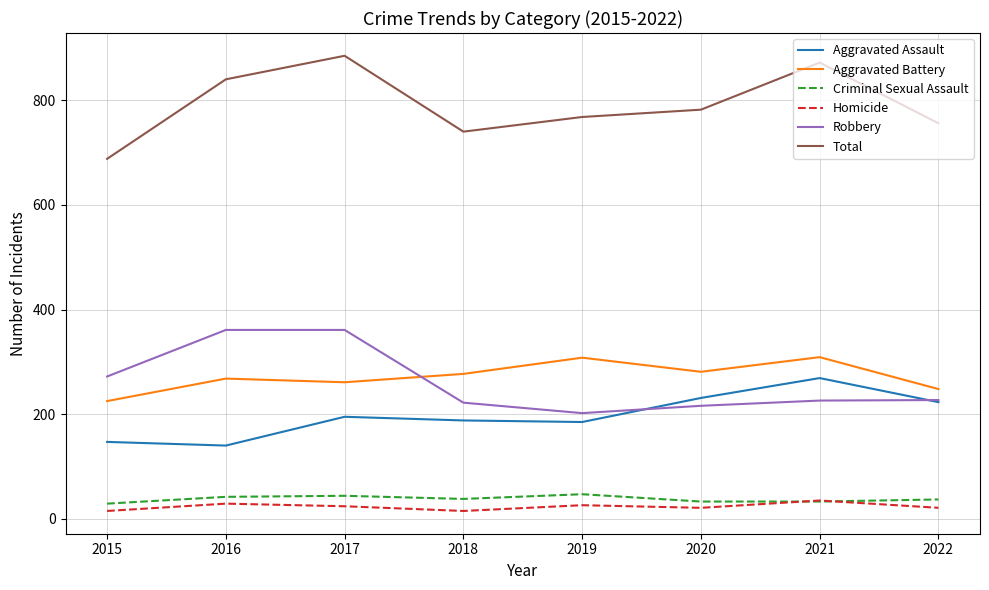

What is the sum of the Total values at 2018 and 2020?

1522